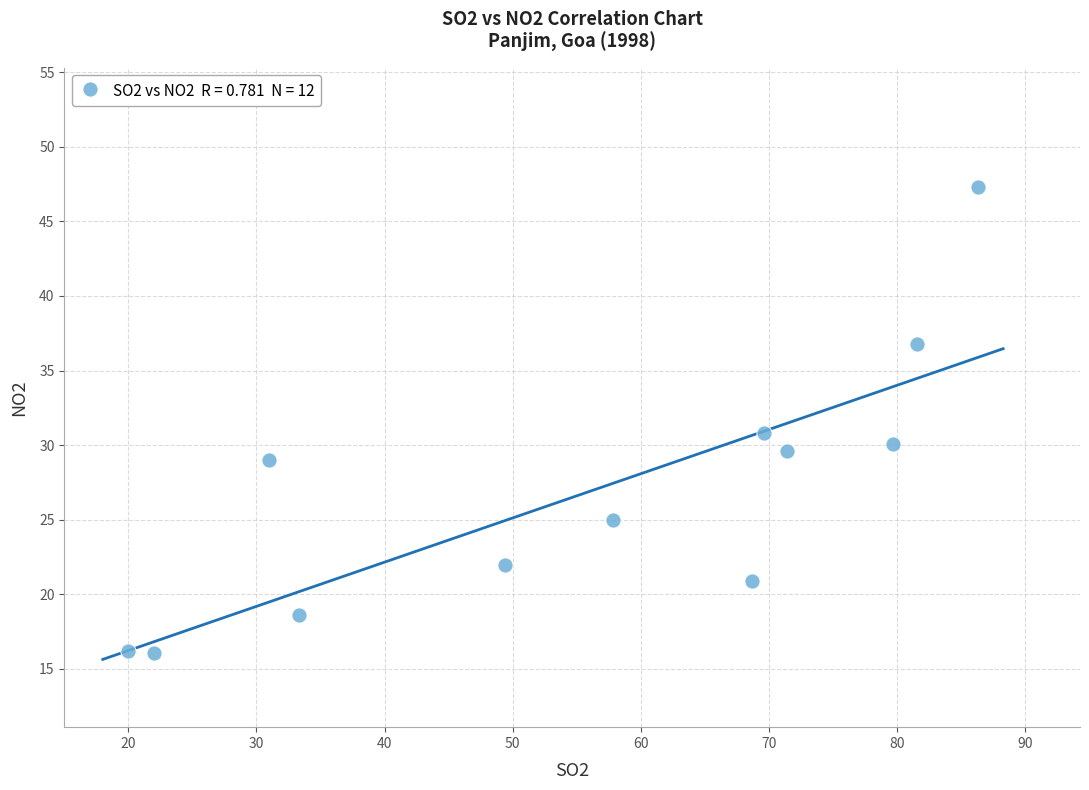

What is the average Y value?

26.9